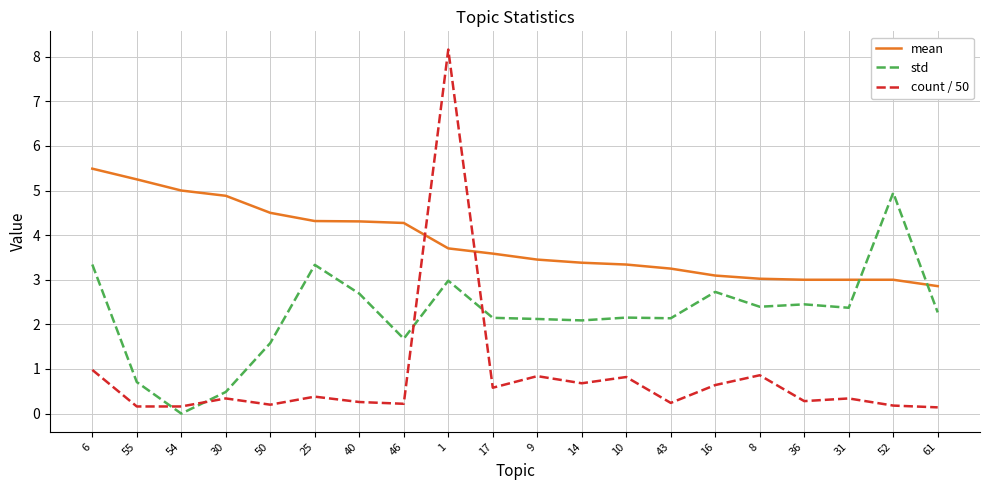

What position from the left is 43?

14